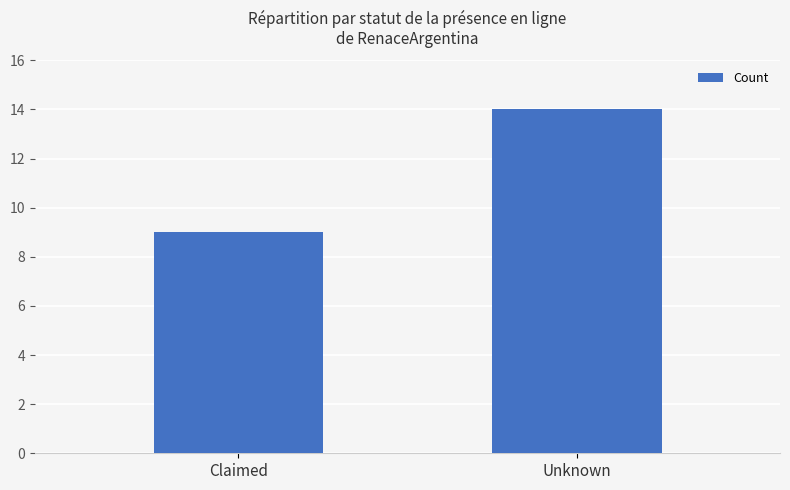

What is the change in value from Claimed to Unknown?

+5